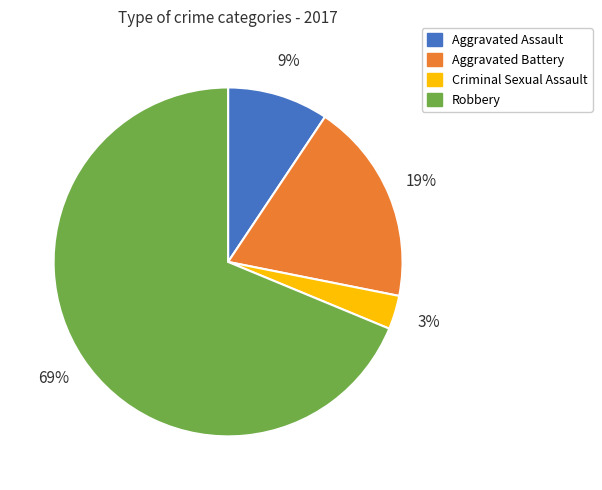

To the nearest percent, what is the difference between the largest and smallest slice percentages?

66%